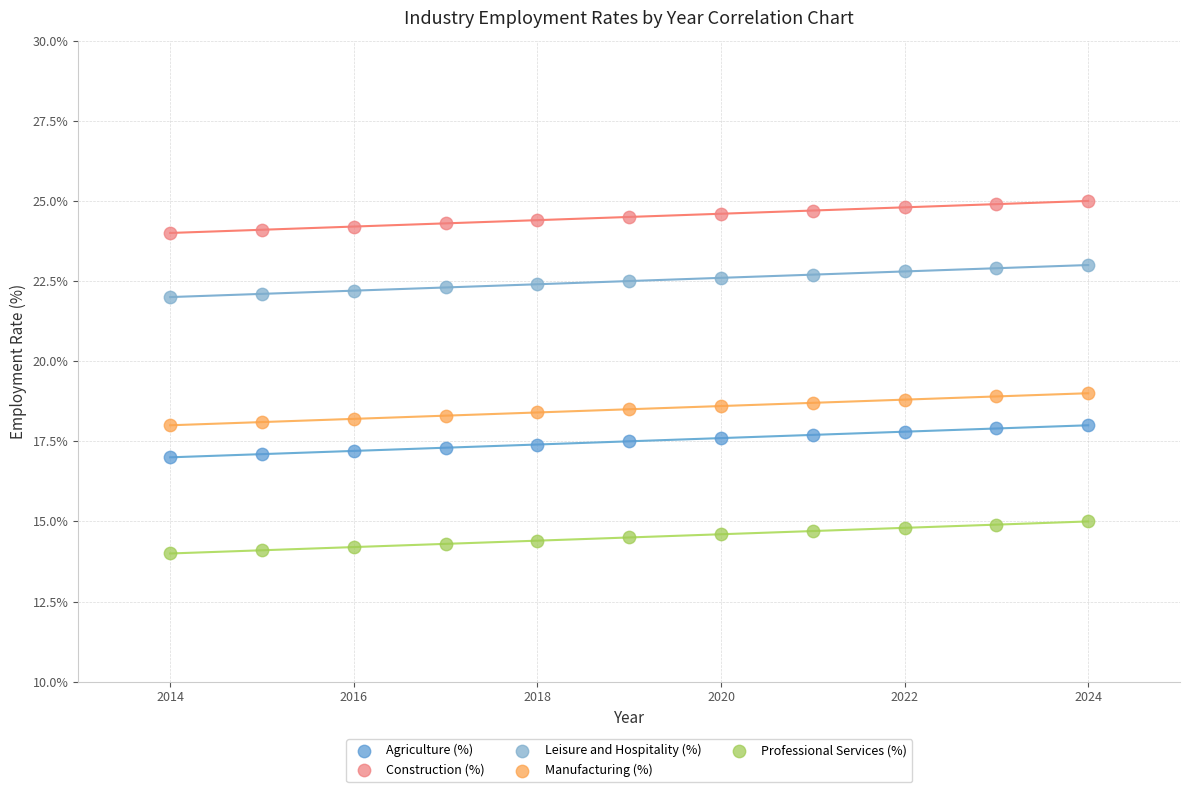

Which series reaches the minimum Y coordinate?

Professional Services (%)